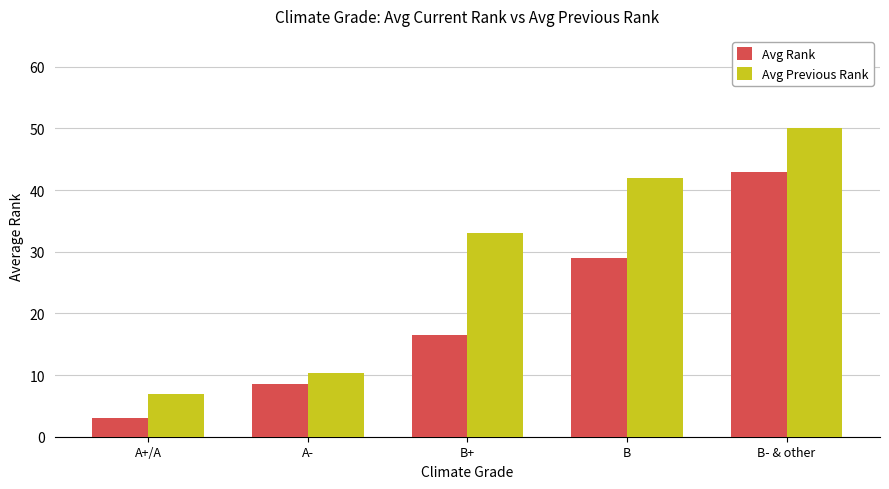

Which series has the largest range (max minus min)?

Avg Previous Rank